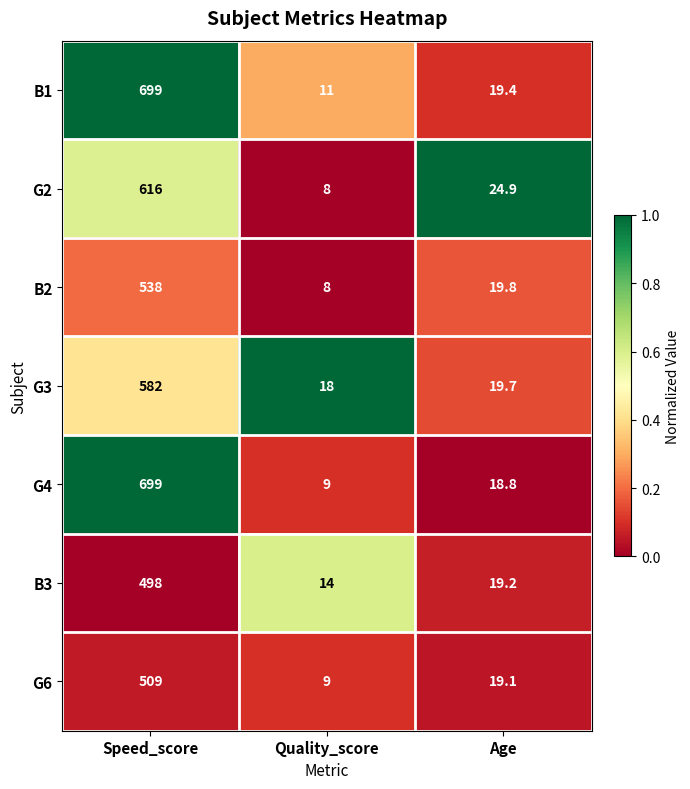

At which category is the sum across all series the highest?

Speed_score